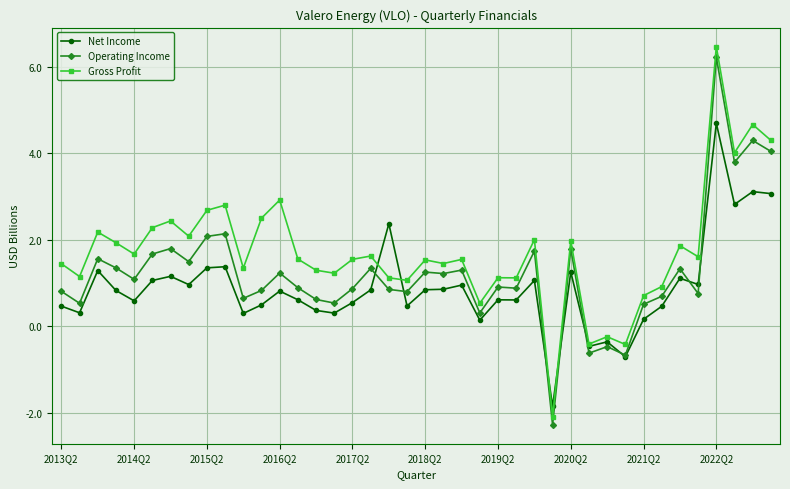

What is the sum of all Operating Income values?

50.1